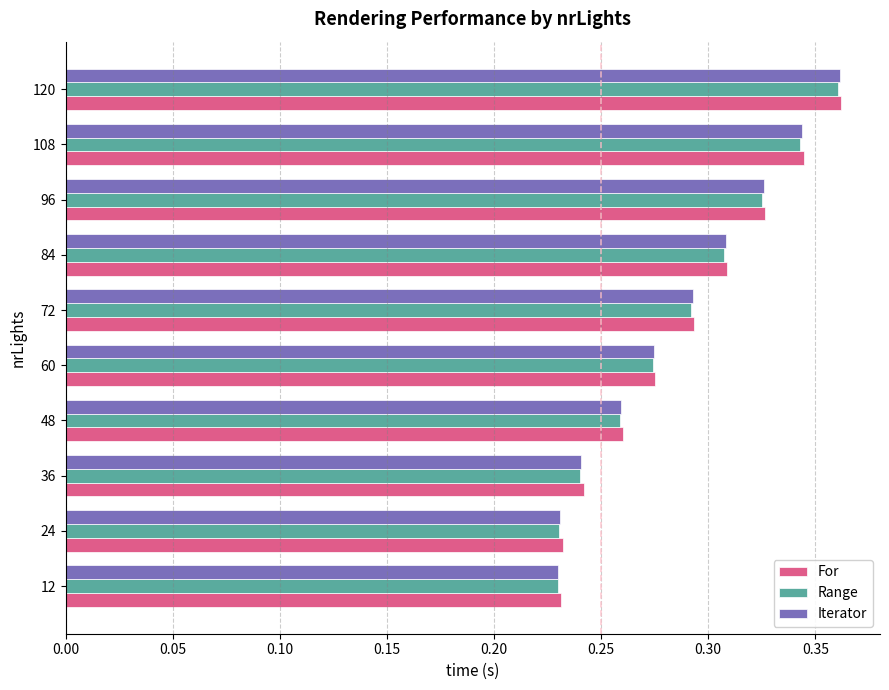

True or false: For has a value of 0.1 at 48.

False